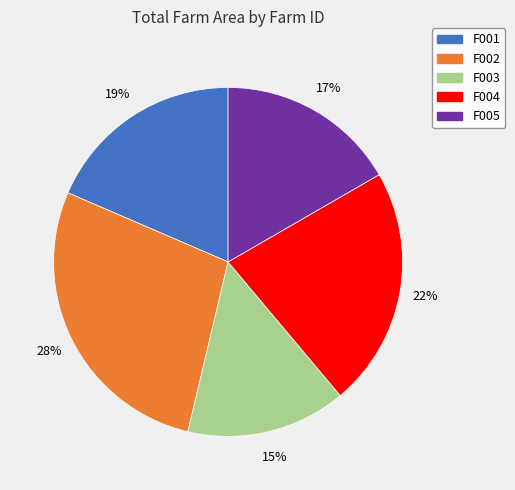

The F003 slice represents 9% of the pie. True or false?

False